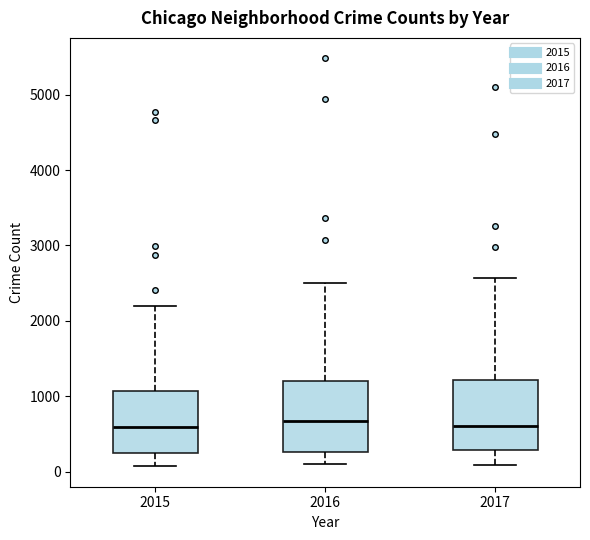

Reading left to right, transcribe this box plot: for each box, give where its median line is, the range the box spans, and where its two whiskers end, as read against the y-axis. The values are not printed on the chart, so give them approximately, as read against the axis.

2015: median 600, box 300 to 1100, whiskers 100 to 2200
2016: median 700, box 300 to 1200, whiskers 100 to 2500
2017: median 600, box 300 to 1200, whiskers 100 to 2600